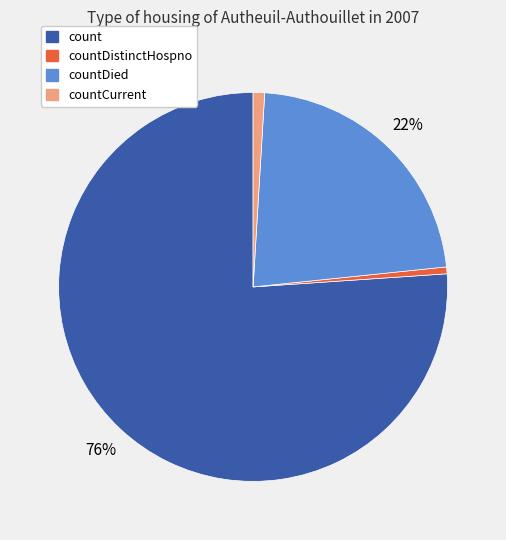

Is there any slice that represents more than half of the pie?

Yes